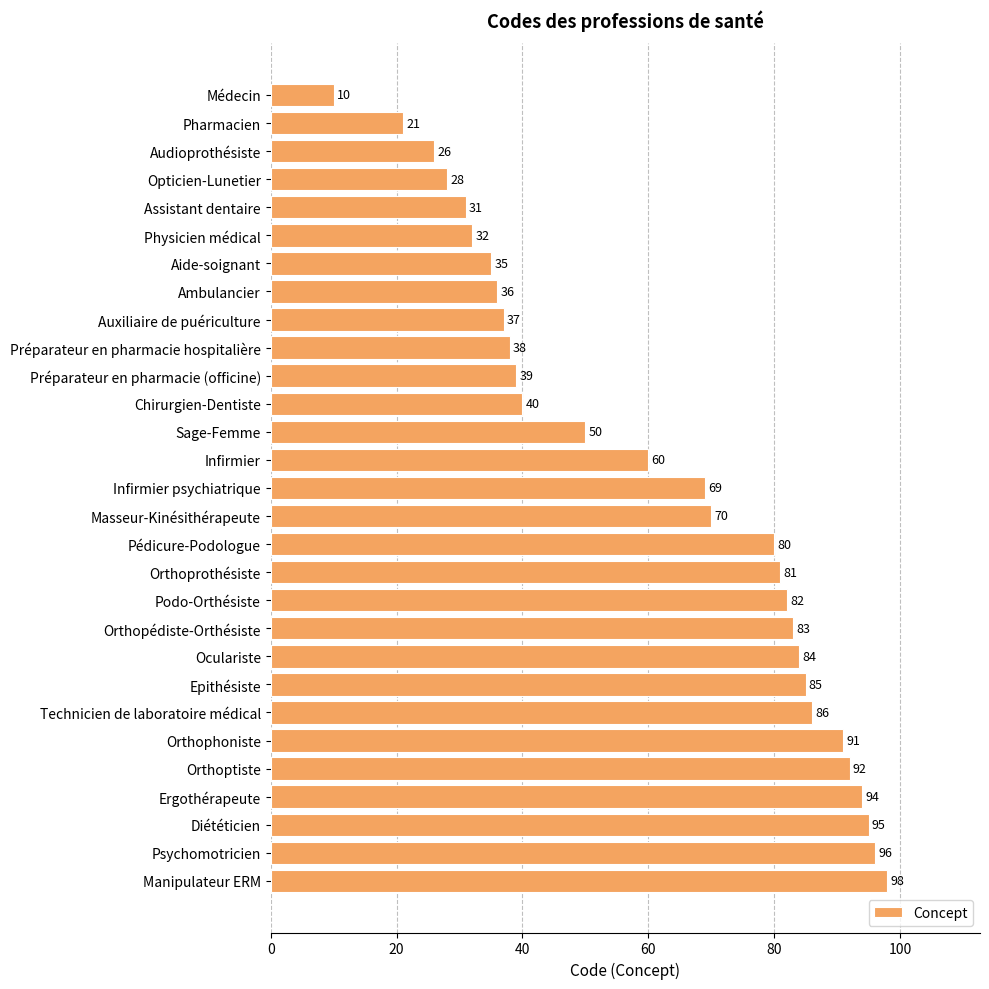

The value at Diététicien is 95. True or false?

True